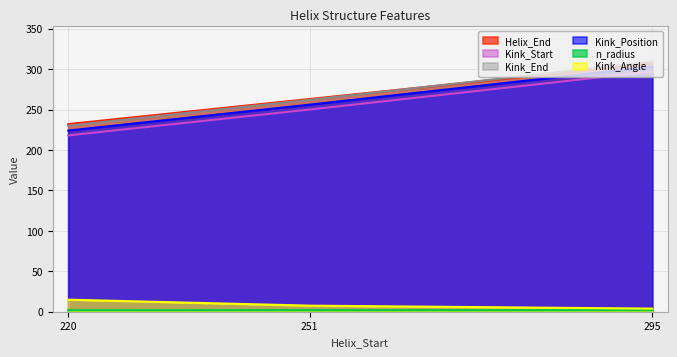

The value of Kink_Angle at 295 is 0.9. True or false?

False